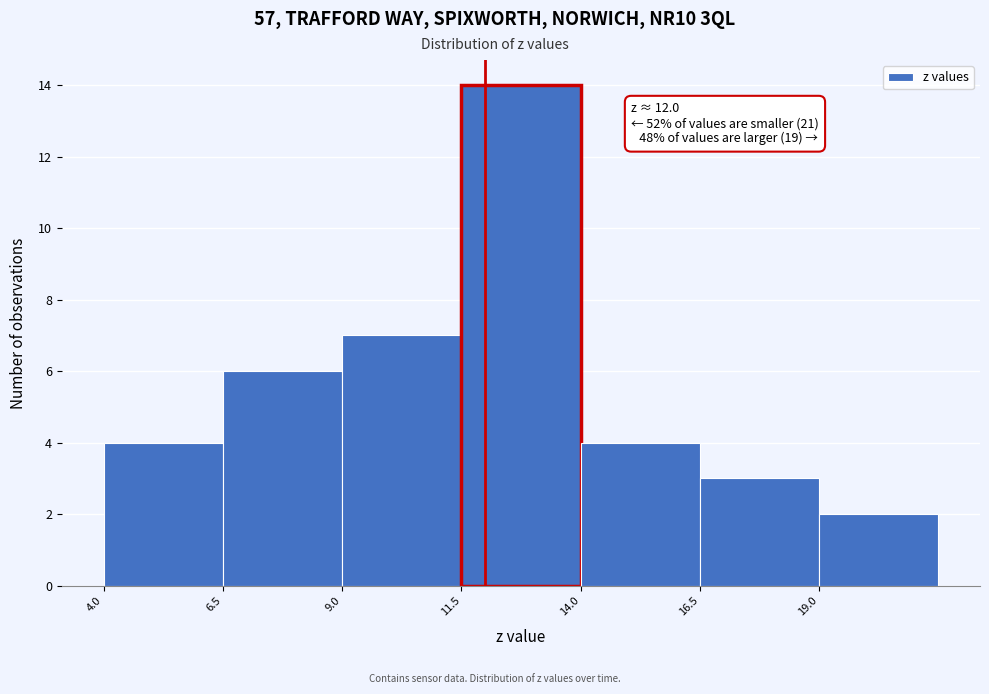

Over which range of the x-axis is the bar tallest?

11.5 to 14.0